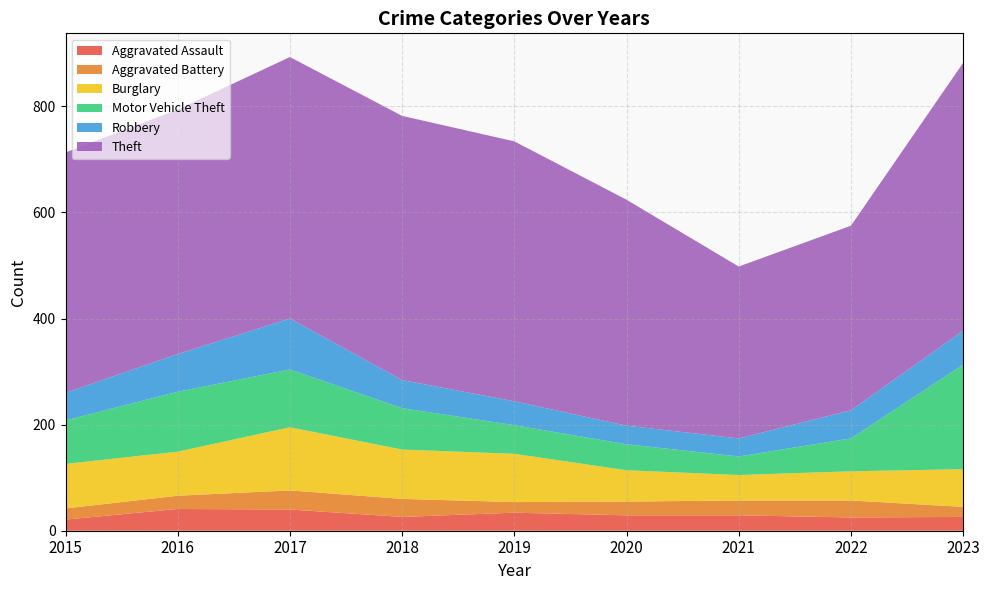

Reading left to right, extract all data points from this chart.

Aggravated Assault: 2015=21	2016=41	2017=40	2018=26	2019=34	2020=29	2021=29	2022=25	2023=26
Aggravated Battery: 2015=21	2016=25	2017=36	2018=34	2019=20	2020=26	2021=28	2022=32	2023=19
Burglary: 2015=84	2016=83	2017=119	2018=93	2019=91	2020=59	2021=48	2022=55	2023=71
Motor Vehicle Theft: 2015=82	2016=113	2017=109	2018=78	2019=54	2020=49	2021=35	2022=62	2023=197
Robbery: 2015=52	2016=71	2017=96	2018=53	2019=45	2020=35	2021=34	2022=53	2023=64
Theft: 2015=453	2016=461	2017=493	2018=498	2019=490	2020=426	2021=324	2022=348	2023=505